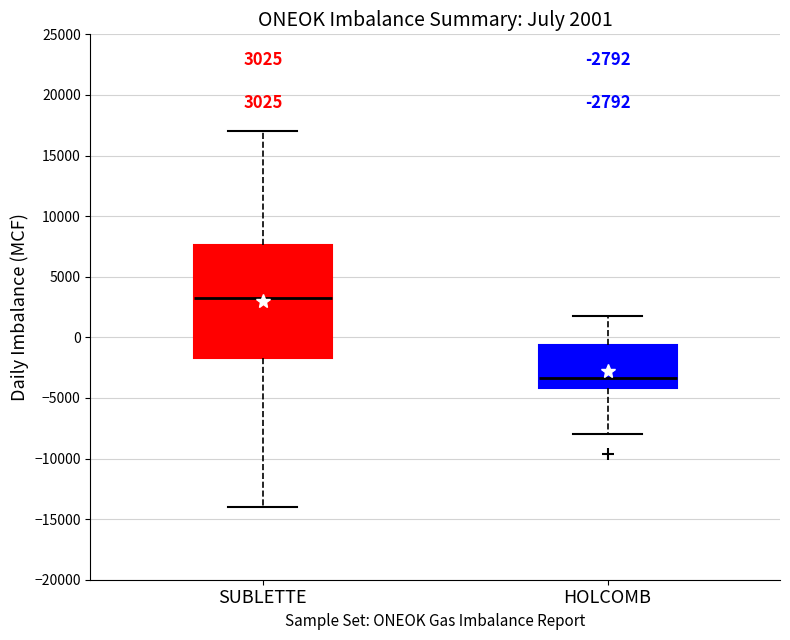

Which box's median line is the highest?

SUBLETTE